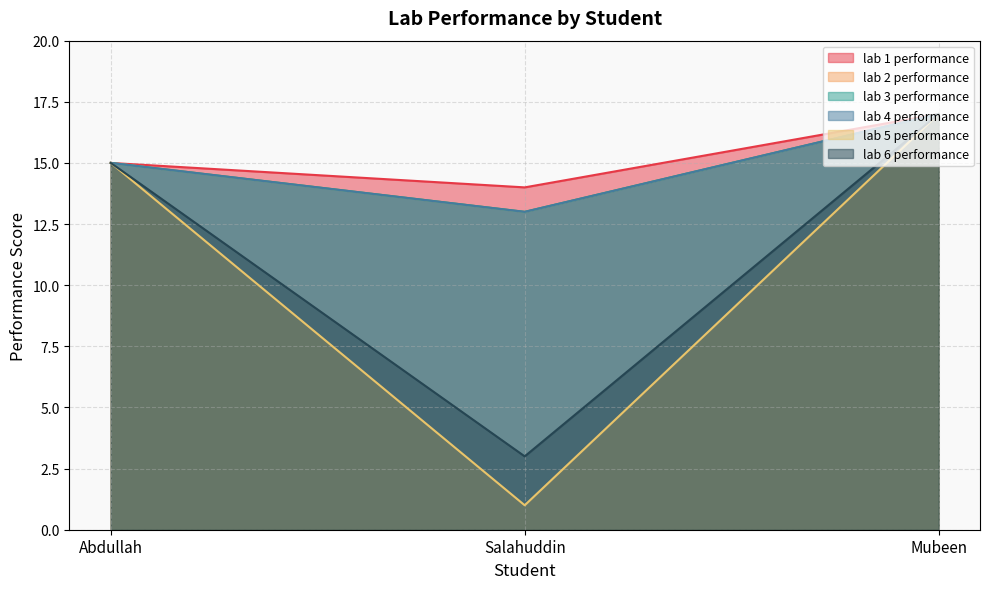

What is the lowest value of the lab 1 performance series?

14